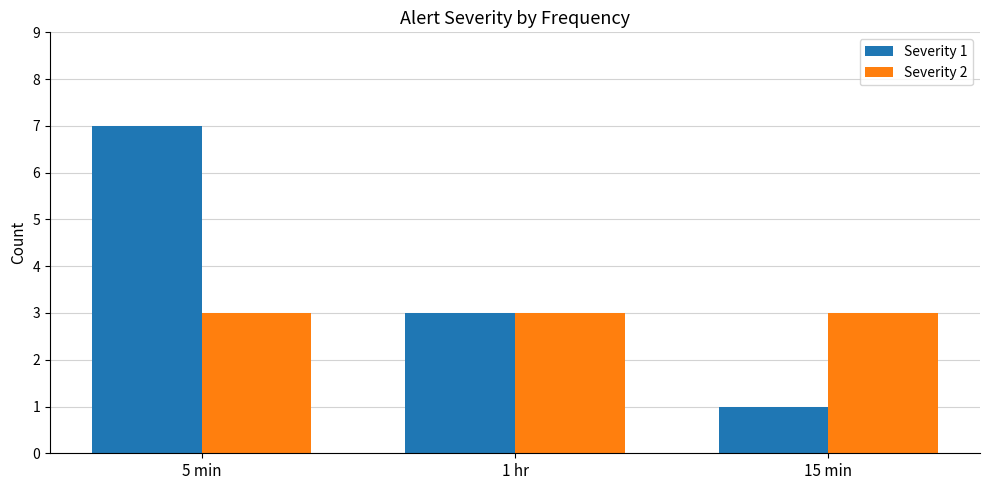

What is the sum of the Severity 2 values at 1 hr and 5 min?

6